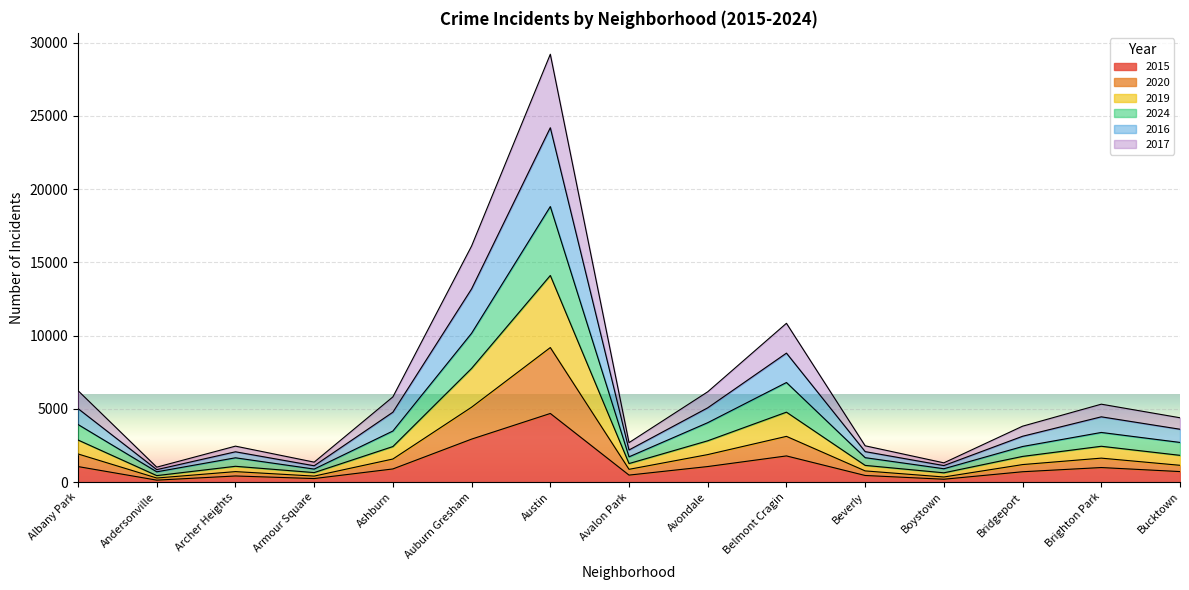

What is the maximum value shown in the chart?

29201